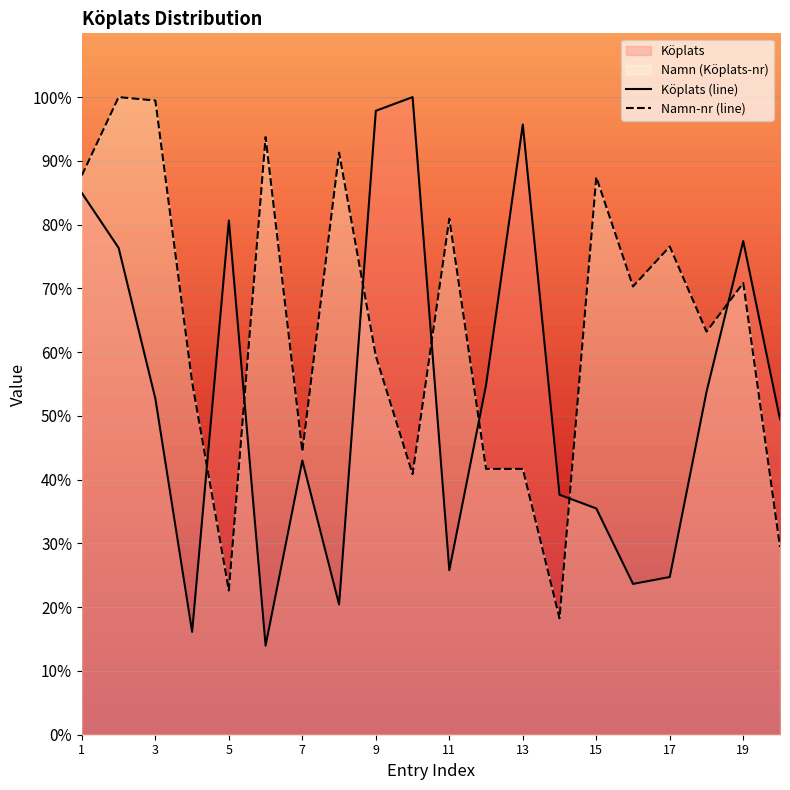

How many lines are shown in the chart?

2